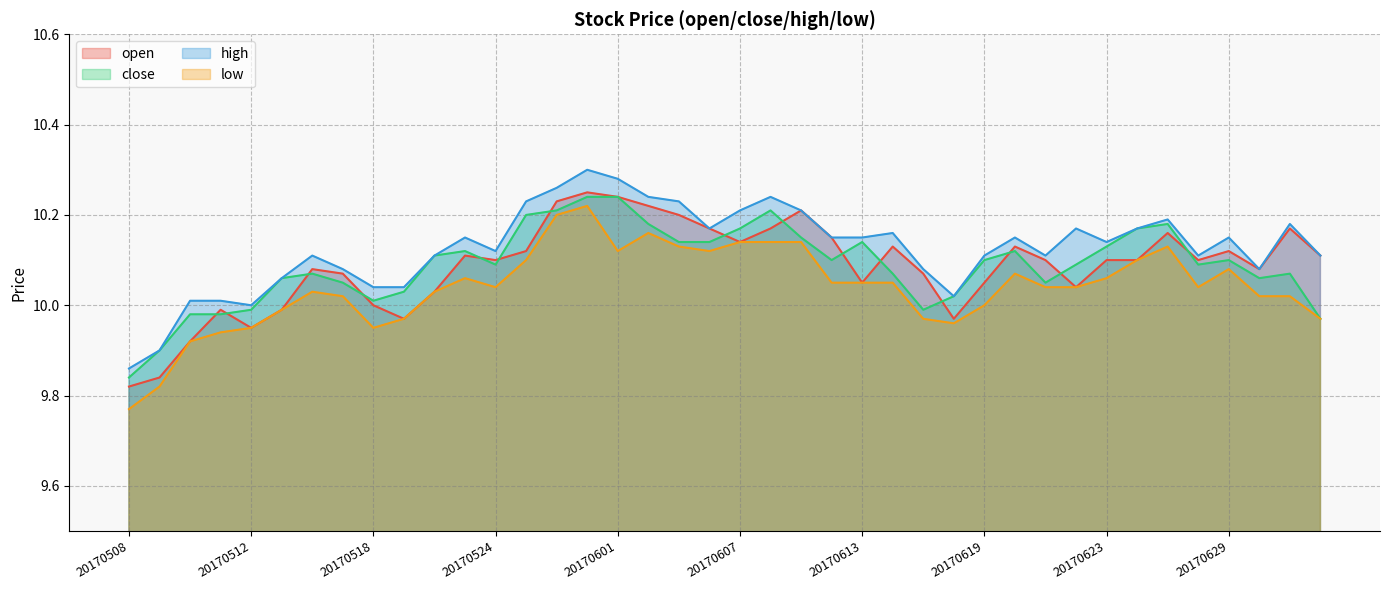

Rank the categories by high value from lowest to highest.

20170508, 20170509, 20170512, 20170510, 20170511, 20170616, 20170518, 20170519, 20170515, 20170517, 20170615, 20170630, 20170516, 20170522, 20170619, 20170621, 20170628, 20170704, 20170524, 20170623, 20170523, 20170612, 20170613, 20170620, 20170629, 20170614, 20170606, 20170622, 20170626, 20170703, 20170627, 20170607, 20170609, 20170525, 20170605, 20170602, 20170608, 20170526, 20170601, 20170531